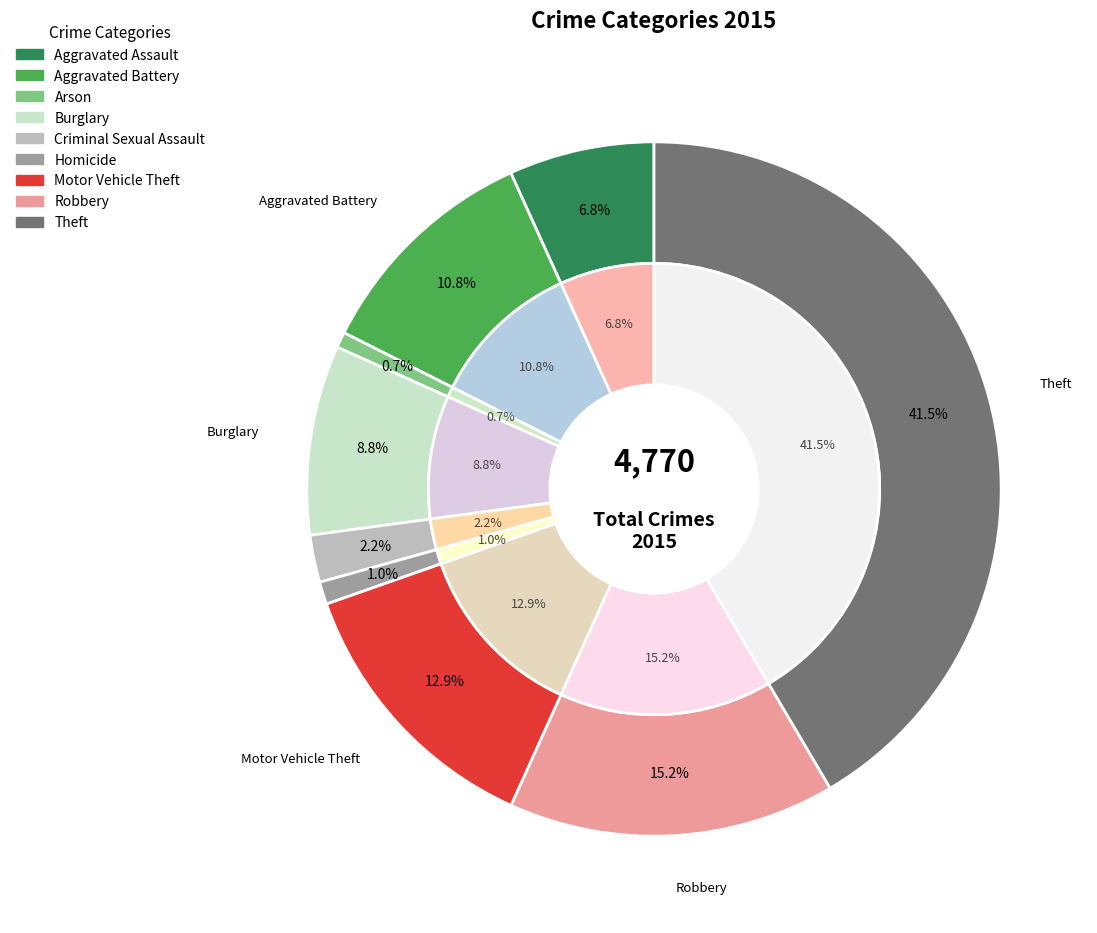

Does any single category account for the majority?

No